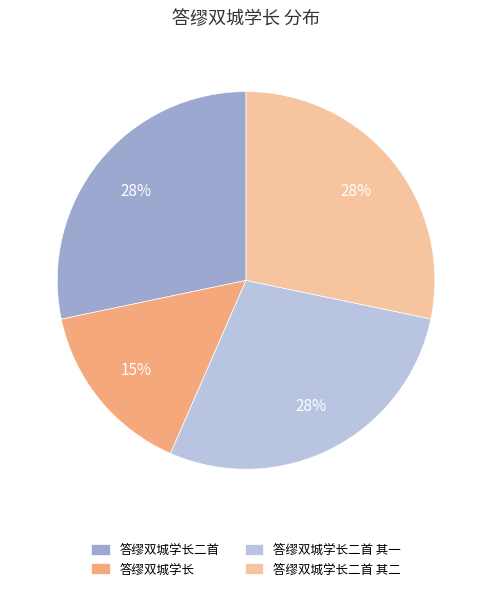

To the nearest percent, what percentage of the pie is 答缪双城学长二首?

28%